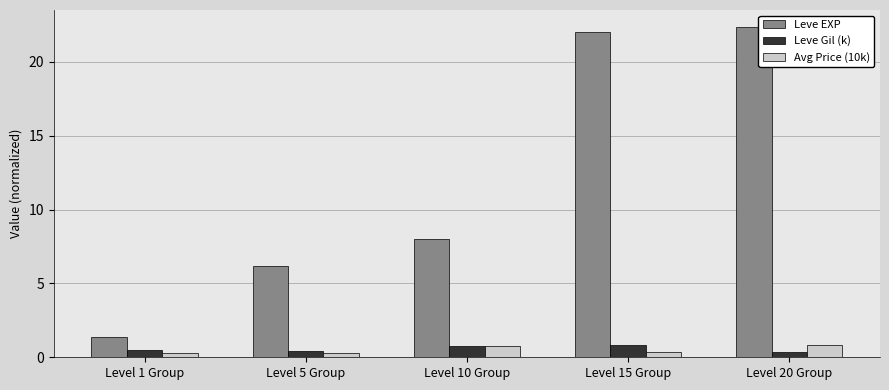

What is the minimum value shown in the chart?

0.3